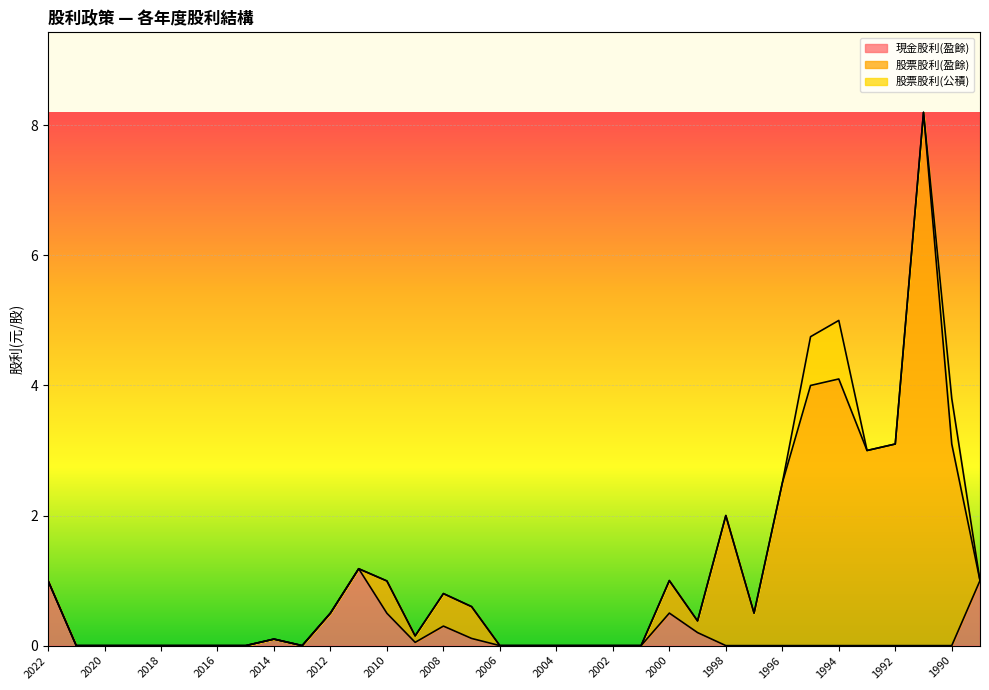

What is the total value across all series at 2010?

1.0